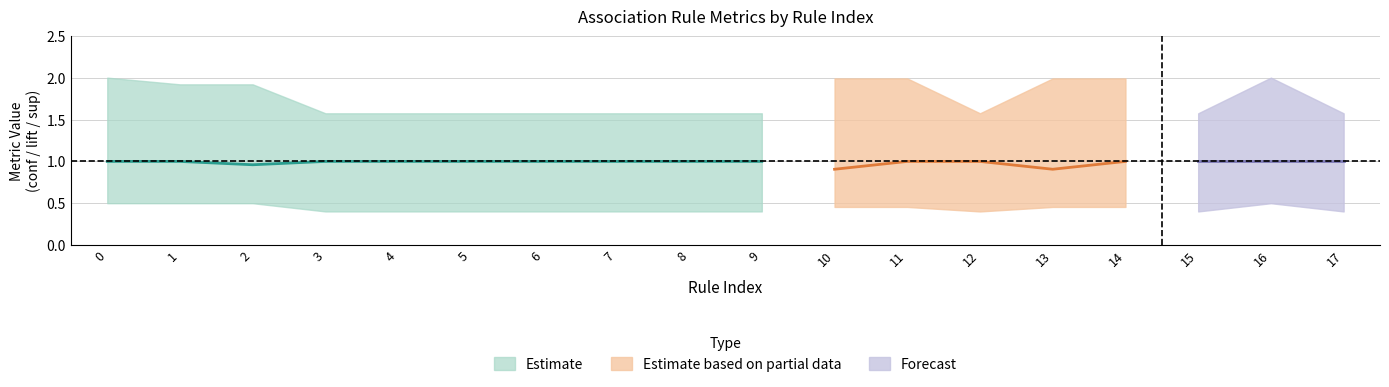

Which has a higher value, 6 or 0?

6